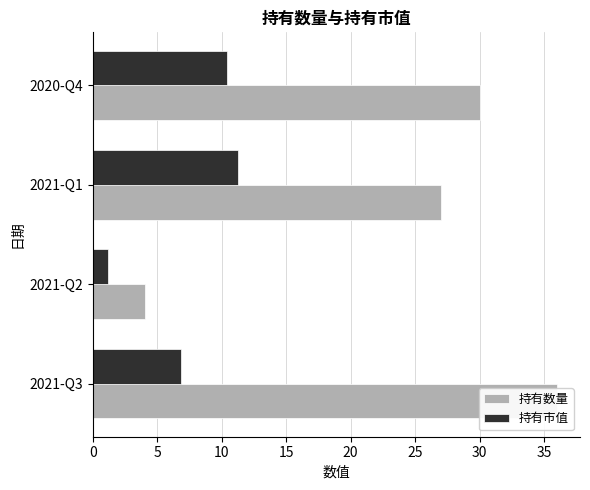

Which series has the largest total across all categories?

持有数量